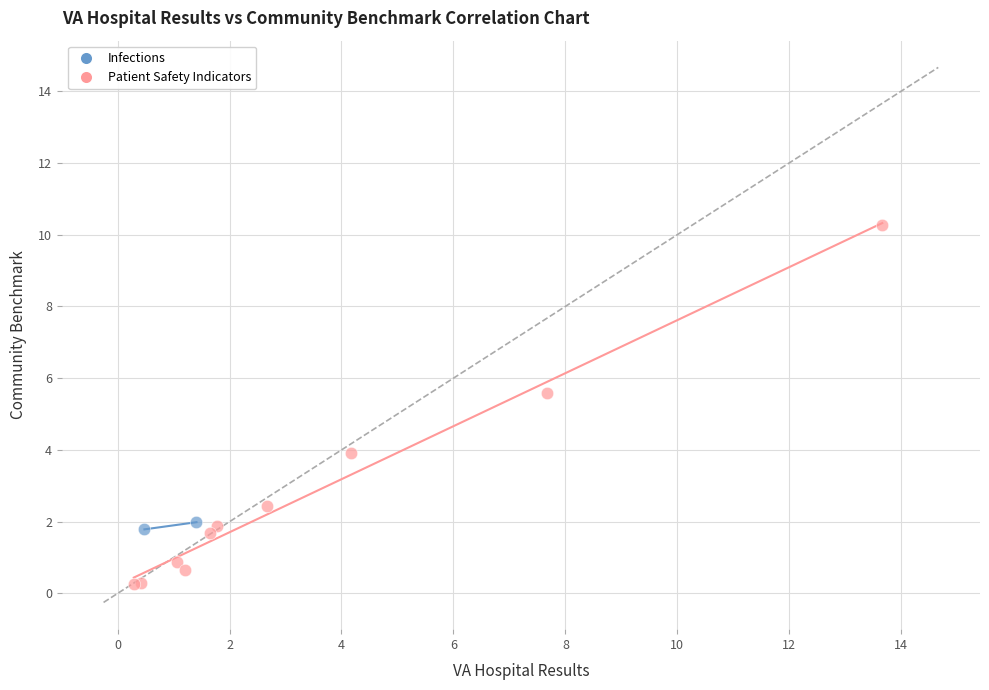

What are all the series names shown in the legend?

Infections, Patient Safety Indicators